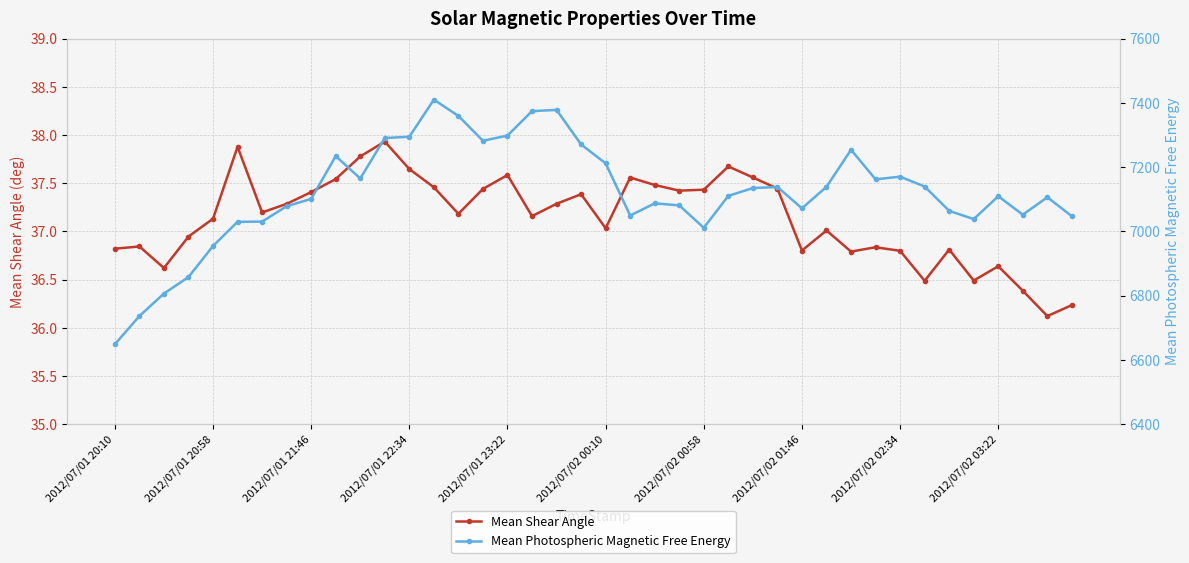

Between 29 and 30, which is larger?

29